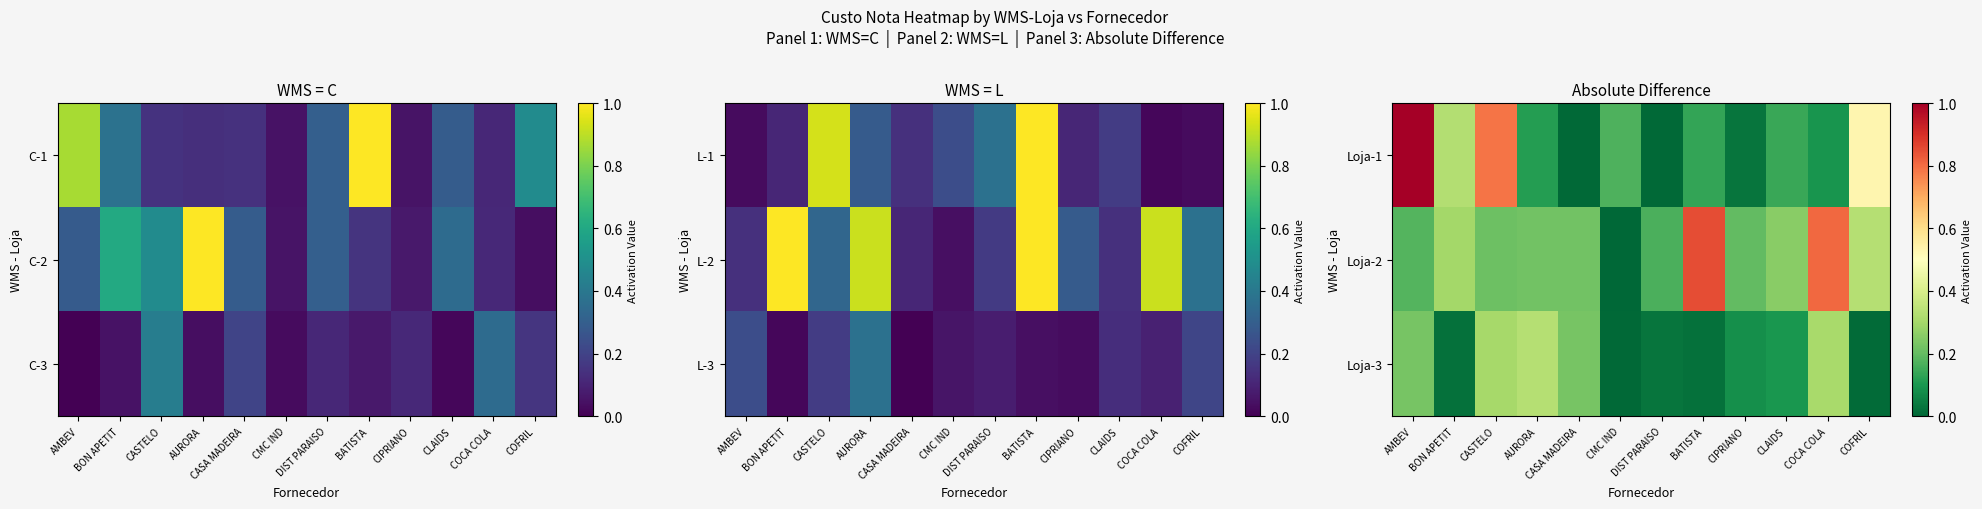

Count the number of data series in this chart.

3